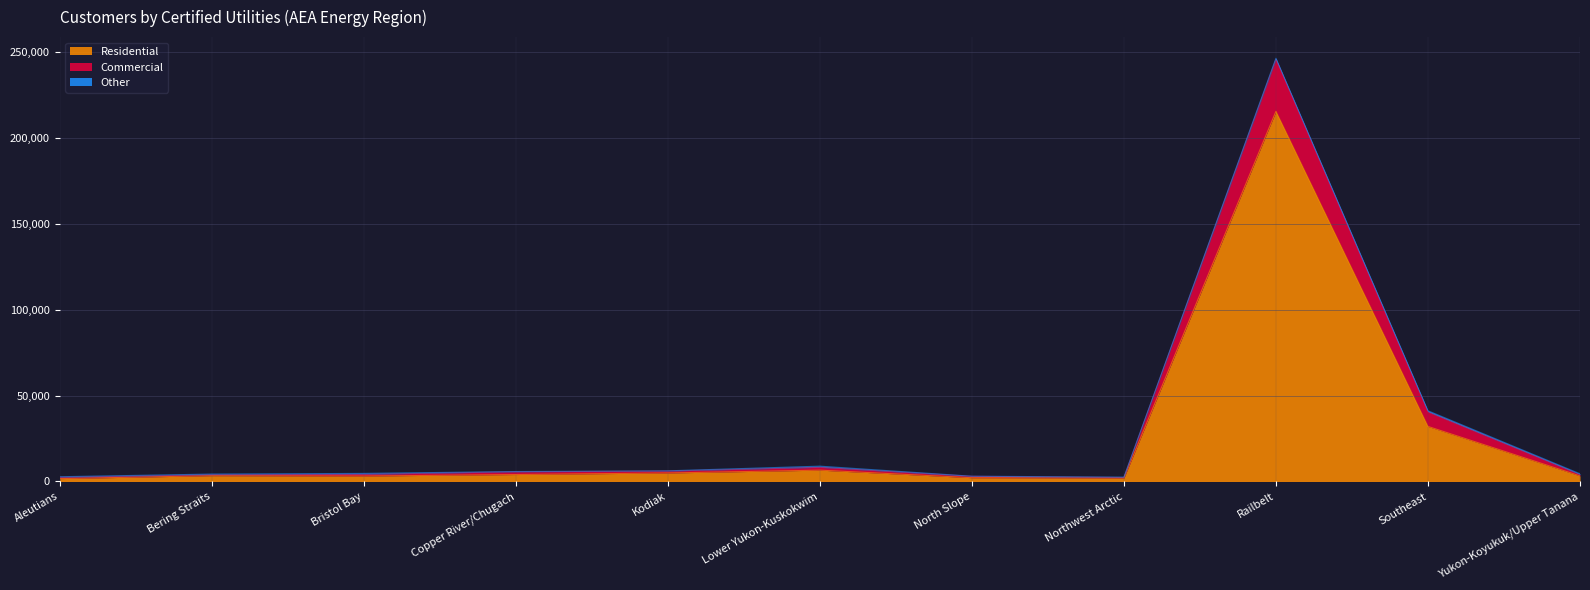

What is the label of the 4th point from the left?

Copper River/Chugach